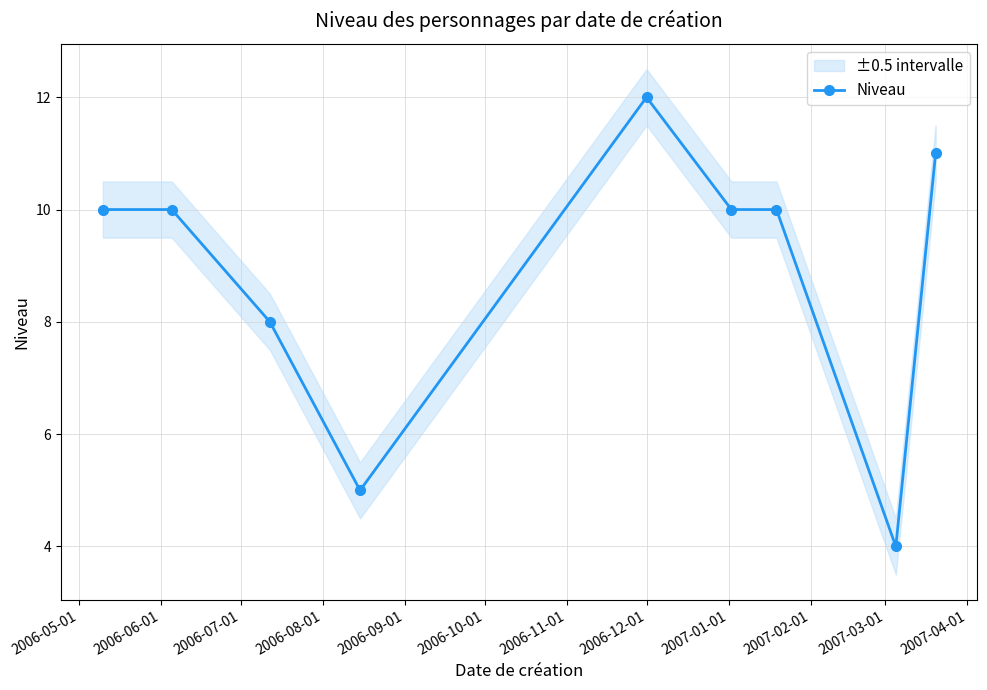

How many values are between 8 and 10?

5